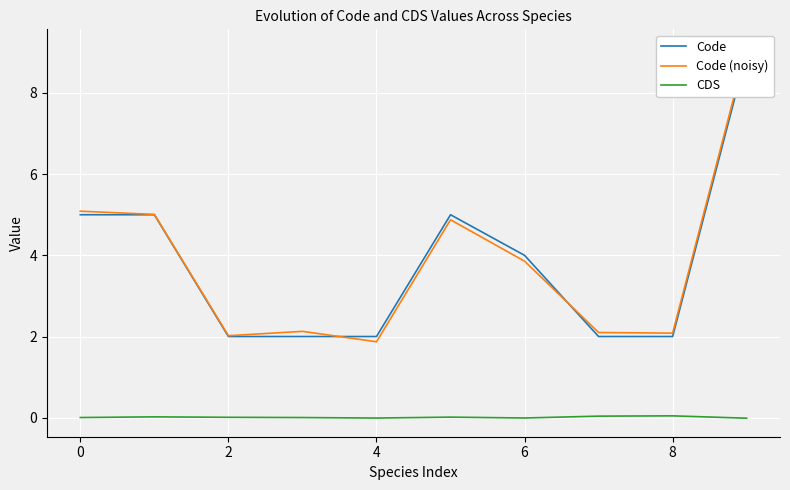

What are all the series names shown in the legend?

Code, Code (noisy), CDS